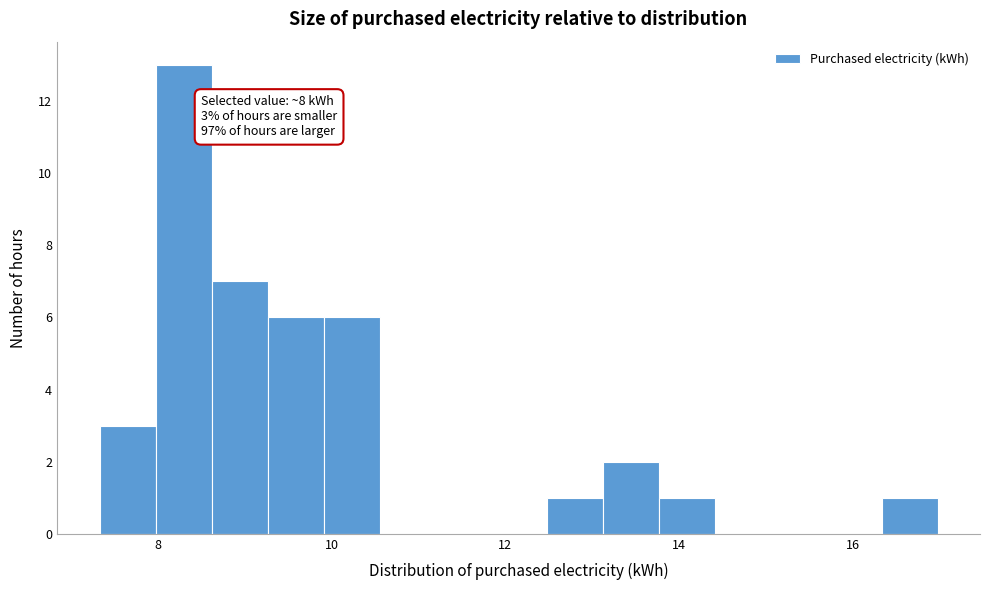

Around what value on the x-axis is the tallest bar? Give the approximate position of its centre, as read against the axis.

8.4